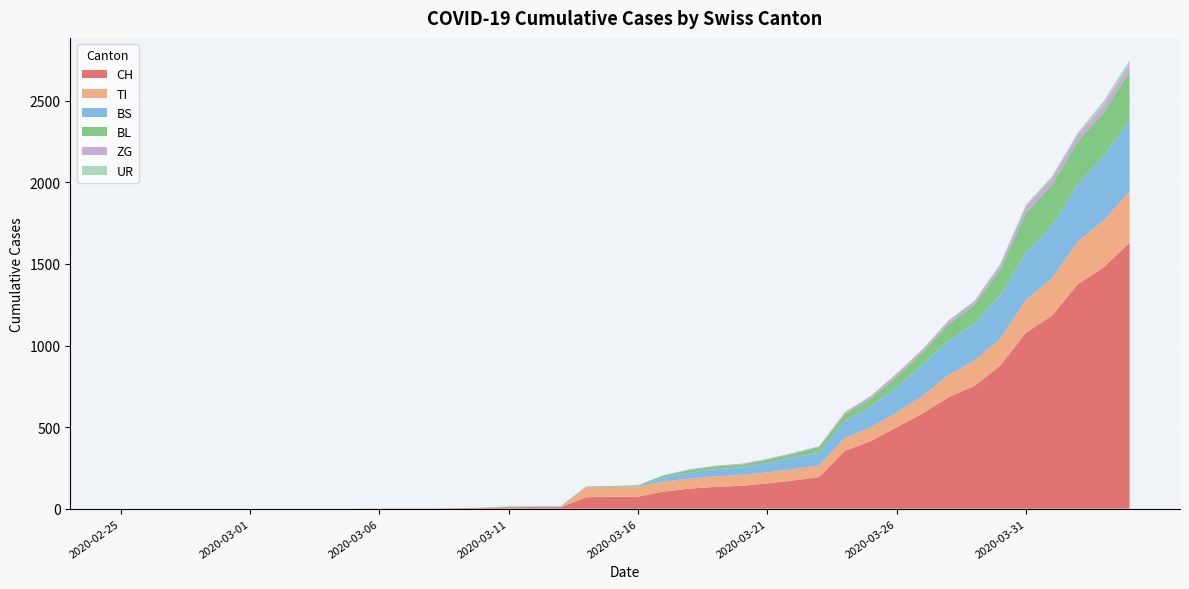

Reading left to right, what are all the values shown in this chart?

CH: 0	0	0	0	0	0	0	0	0	0	1	1	1	3	4	8	9	9	70	73	74	105	123	134	140	155	173	194	355	414	499	584	683	752	877	1079	1183	1376	1479	1630
TI: 0	0	0	0	0	0	0	0	0	0	0	0	0	0	0	0	0	0	61	61	61	62	62	65	67	68	70	71	80	85	91	107	136	155	165	202	229	263	287	314
BS: 0	0	0	0	0	0	0	0	0	0	0	0	0	0	0	4	4	4	4	0	4	25	36	44	46	57	73	78	105	128	155	191	211	228	263	292	323	350	397	434
BL: 0	0	0	0	0	0	0	0	0	0	0	0	0	1	2	2	2	2	2	5	5	13	16	16	18	21	21	35	40	46	65	76	100	115	158	242	249	262	266	298
ZG: 0	0	0	0	0	0	0	0	0	0	0	0	0	0	0	0	0	0	0	0	0	1	5	5	5	5	5	5	12	18	18	18	21	21	29	39	40	41	44	46
UR: 0	0	0	0	0	0	0	0	0	0	0	0	0	0	0	0	0	0	0	0	0	0	0	0	0	0	0	1	1	0	2	3	3	3	9	11	13	13	26	26